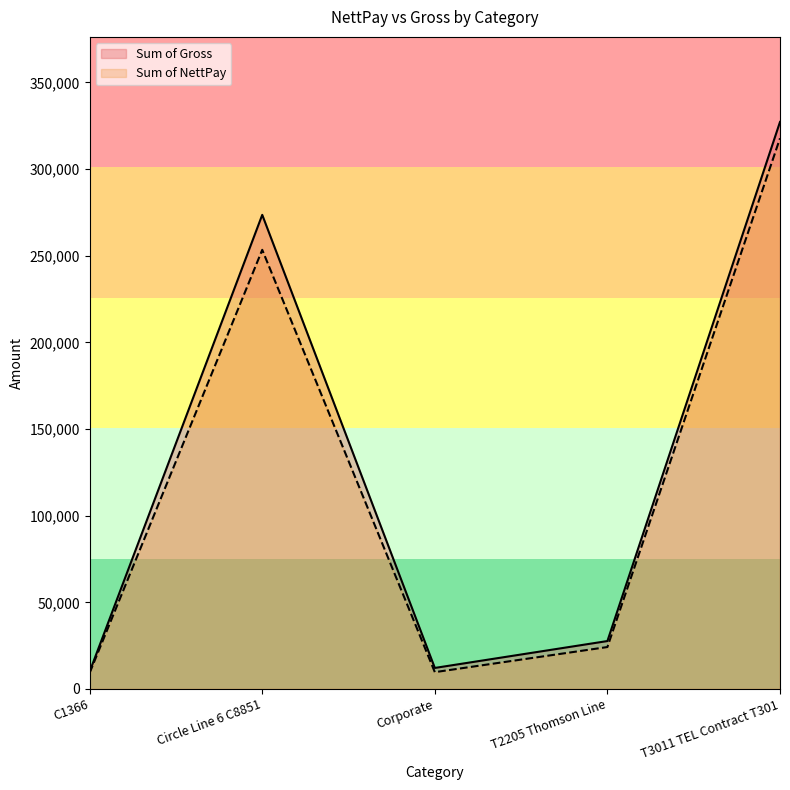

True or false: Sum of Gross and Sum of NettPay cross at least once.

False